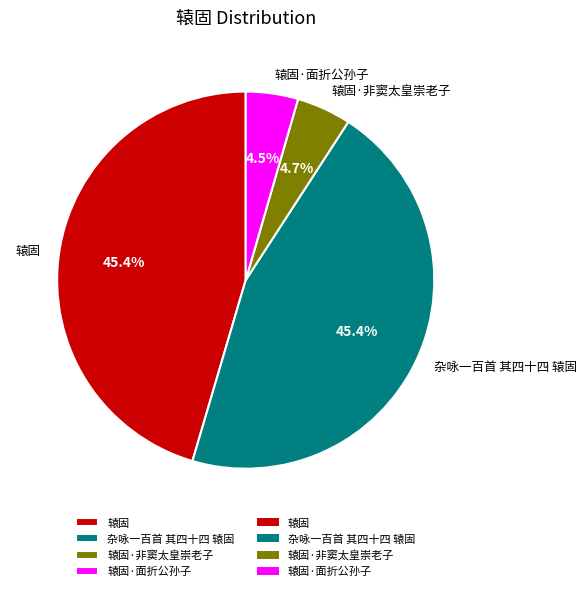

To the nearest percent, what is the average slice percentage?

25%